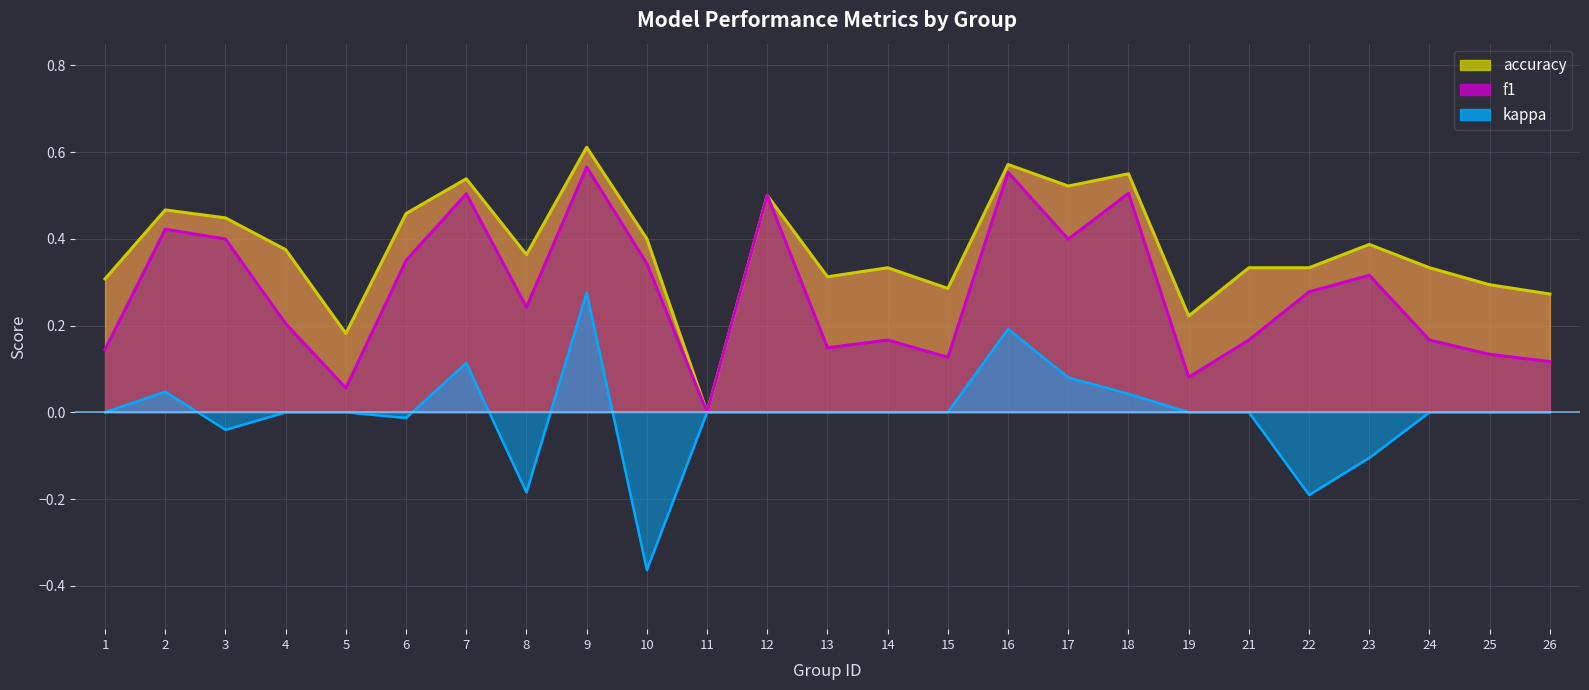

Reading left to right, what are all the values shown in this chart?

accuracy: 0.3	0.5	0.4	0.4	0.2	0.5	0.5	0.4	0.6	0.4	0.0	0.5	0.3	0.3	0.3	0.6	0.5	0.6	0.2	0.3	0.3	0.4	0.3	0.3	0.3
f1: 0.1	0.4	0.4	0.2	0.1	0.4	0.5	0.2	0.6	0.3	0.0	0.5	0.1	0.2	0.1	0.6	0.4	0.5	0.1	0.2	0.3	0.3	0.2	0.1	0.1
kappa: 0.0	0.0	-0.0	0.0	0.0	-0.0	0.1	-0.2	0.3	-0.4	0.0	0.0	0.0	0.0	0.0	0.2	0.1	0.0	0.0	0.0	-0.2	-0.1	0.0	0.0	0.0